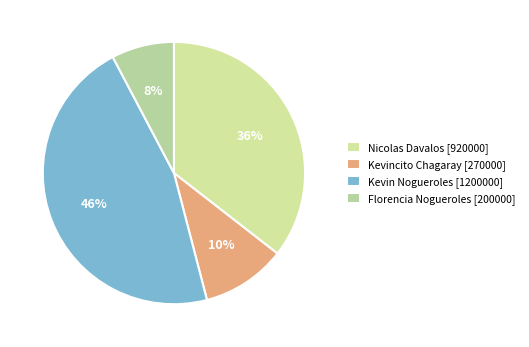

What is the largest slice in the pie chart?

Kevin Nogueroles